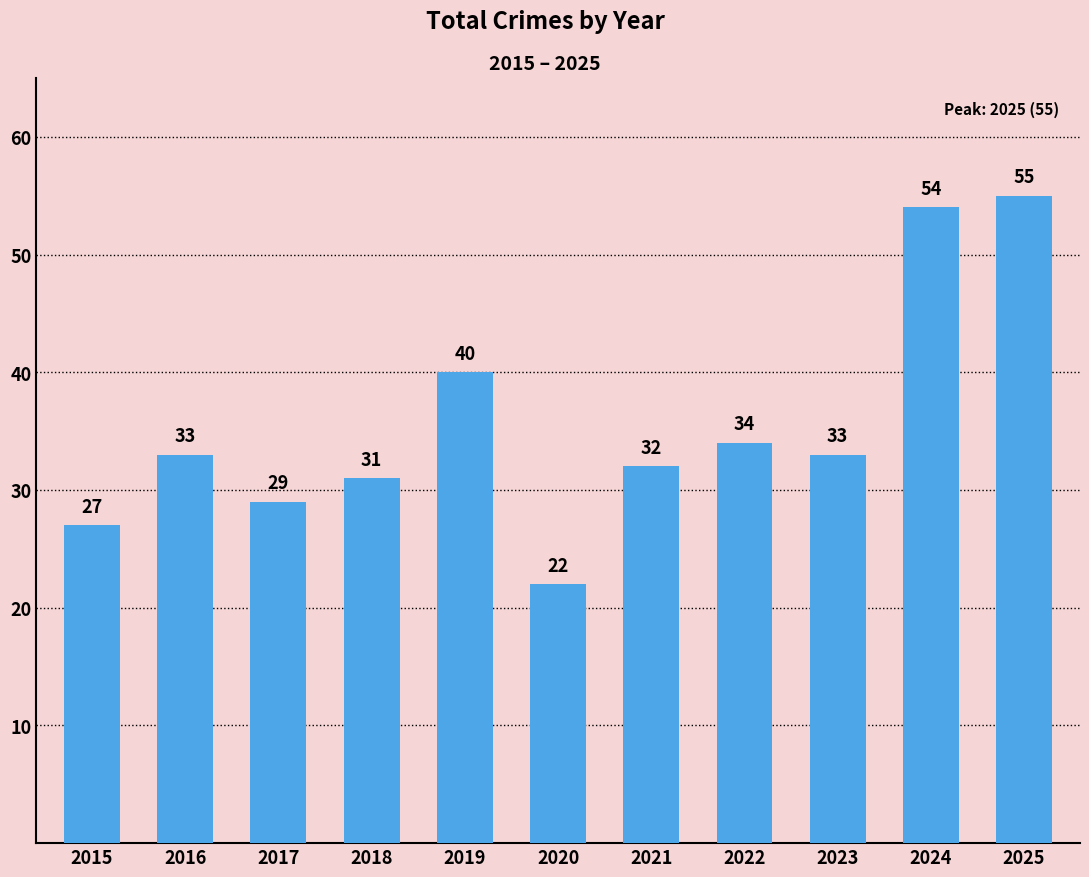

Reading left to right, extract all data points from this chart.

2015=27	2016=33	2017=29	2018=31	2019=40	2020=22	2021=32	2022=34	2023=33	2024=54	2025=55